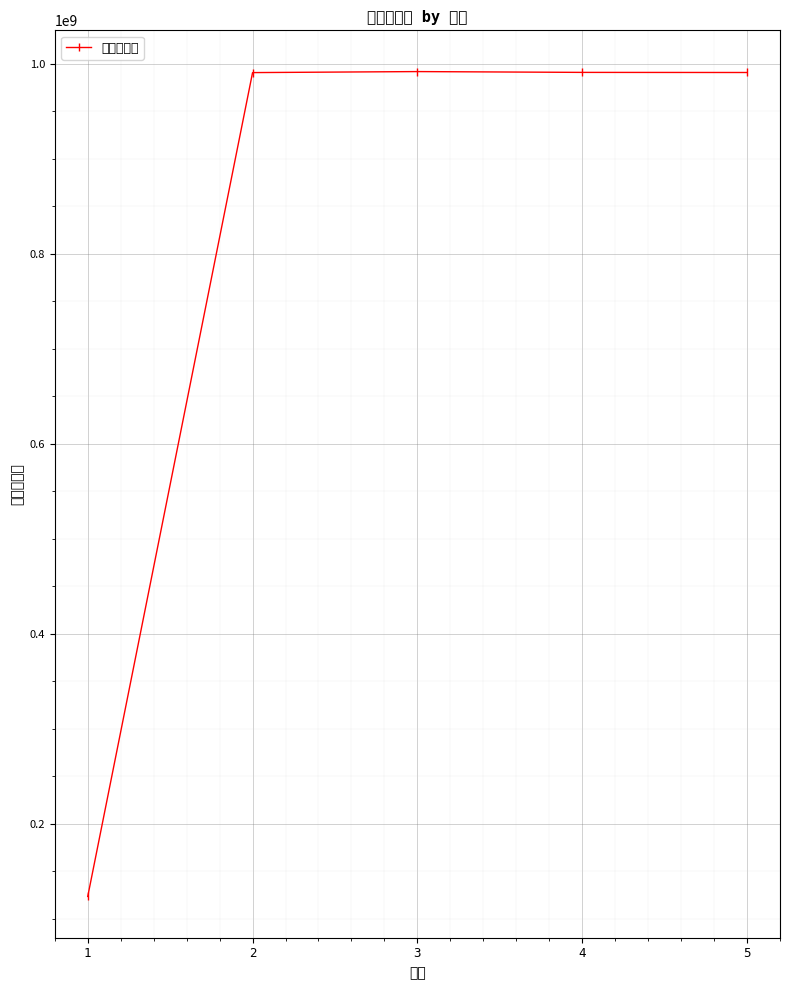

Reading left to right, transcribe all the data shown in this chart.

1=123456789	2=990500019	3=991569707	4=990718480	5=990600006